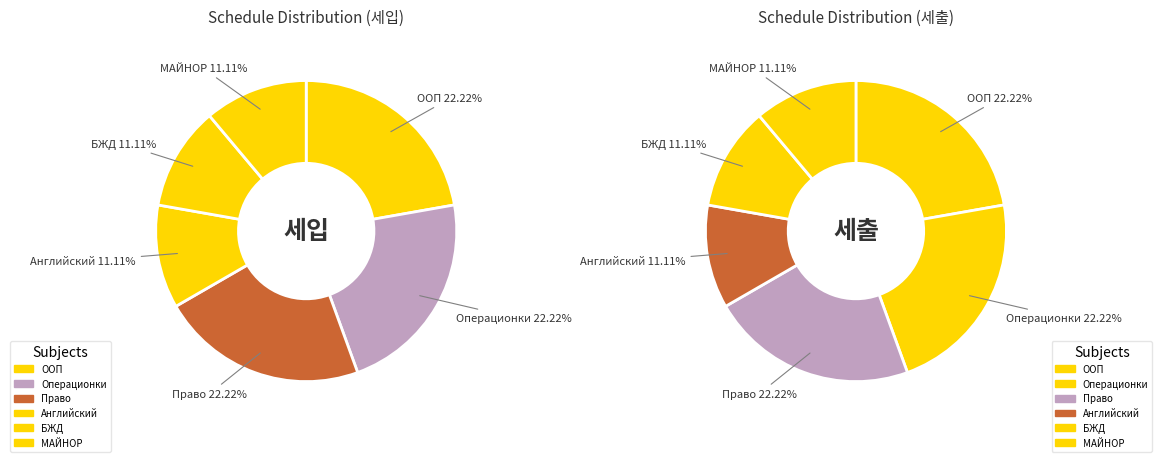

What is the ratio of the value at МАЙНОР to the value at Английский?

1.0